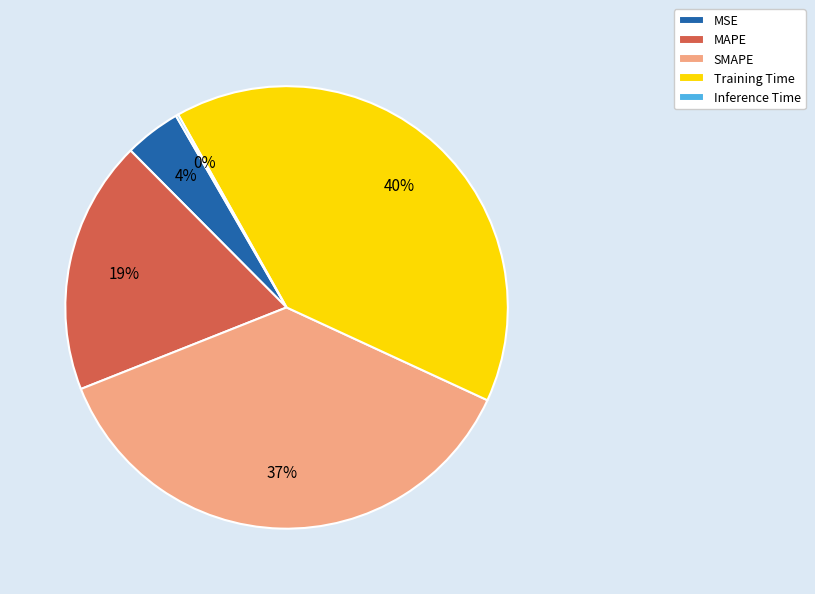

Which slice is the largest?

Training Time